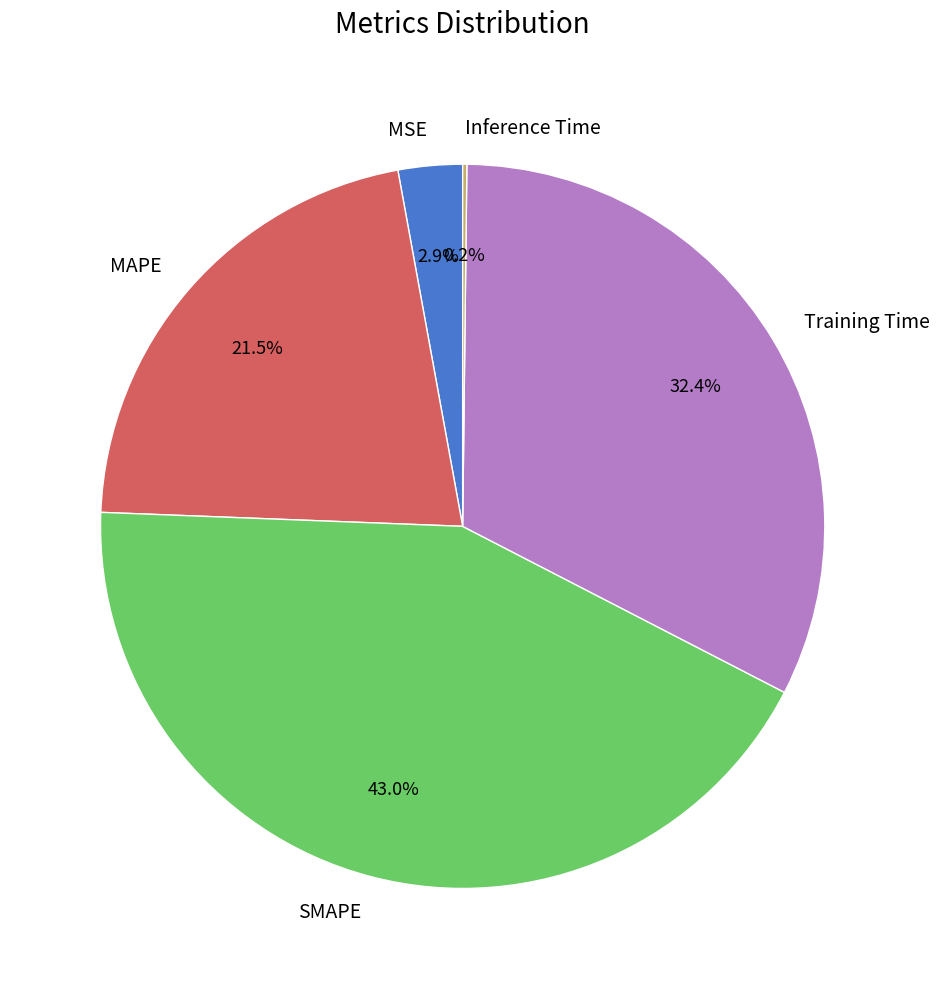

The Training Time slice represents 32% of the pie. True or false?

True